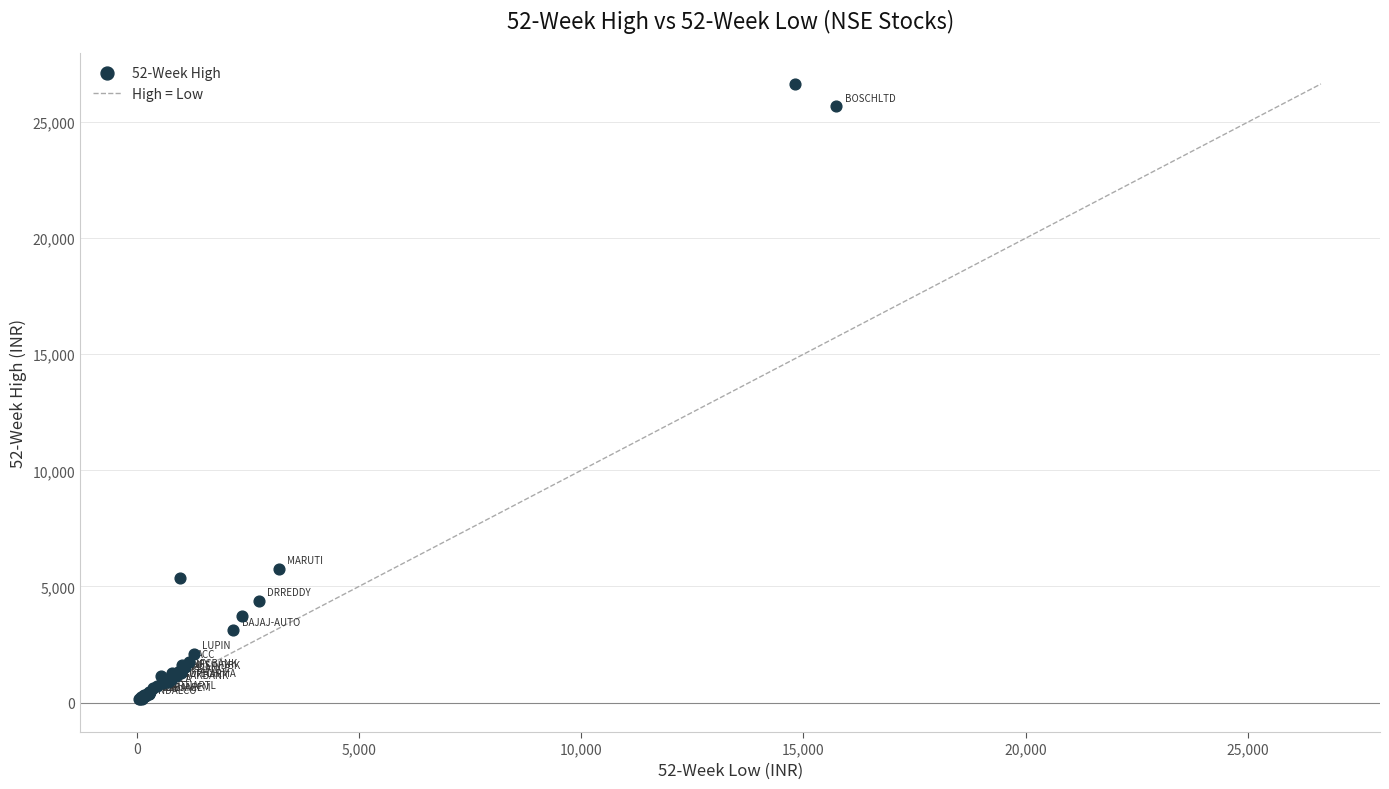

What Y value in the scatter plot is closest to 13397?

5767.0